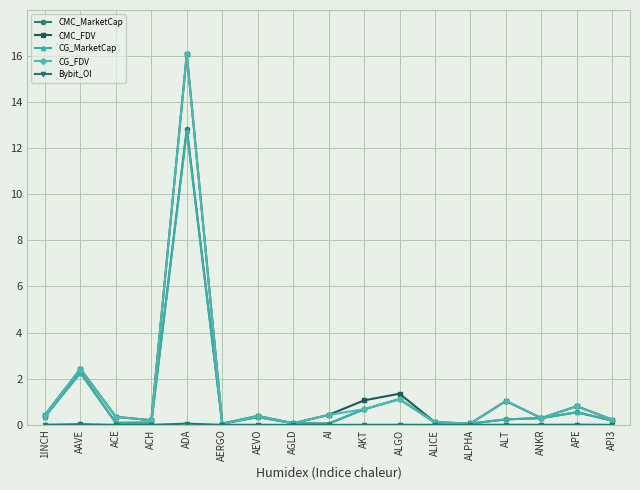

Reading right to left, transcribe all the data shown in this chart.

CMC_MarketCap: 186.3	546.0	293.7	239.6	55.8	102.4	1117.5	677.1	56.3	71.9	338.6	49.2	12855.4	99.7	88.6	2267.0	363.3
CMC_FDV: 225.8	809.9	293.7	1036.7	62.3	111.2	1353.5	1063.3	433.1	71.9	388.7	55.2	16086.8	201.7	348.6	2428.9	428.9
CG_MarketCap: 186.3	546.0	293.6	239.6	55.7	102.4	1117.4	677.1	56.3	71.9	338.5	49.3	12747.8	99.7	88.7	2266.4	363.4
CG_FDV: 225.7	809.3	293.6	1037.0	62.2	111.2	1117.4	679.5	433.0	71.9	388.6	55.4	16077.1	201.7	347.2	2428.2	429.0
Bybit_OI: 3.3	10.5	4.0	6.9	0.9	2.7	6.6	2.1	1.9	1.2	5.3	1.8	54.0	2.1	1.3	31.4	7.0